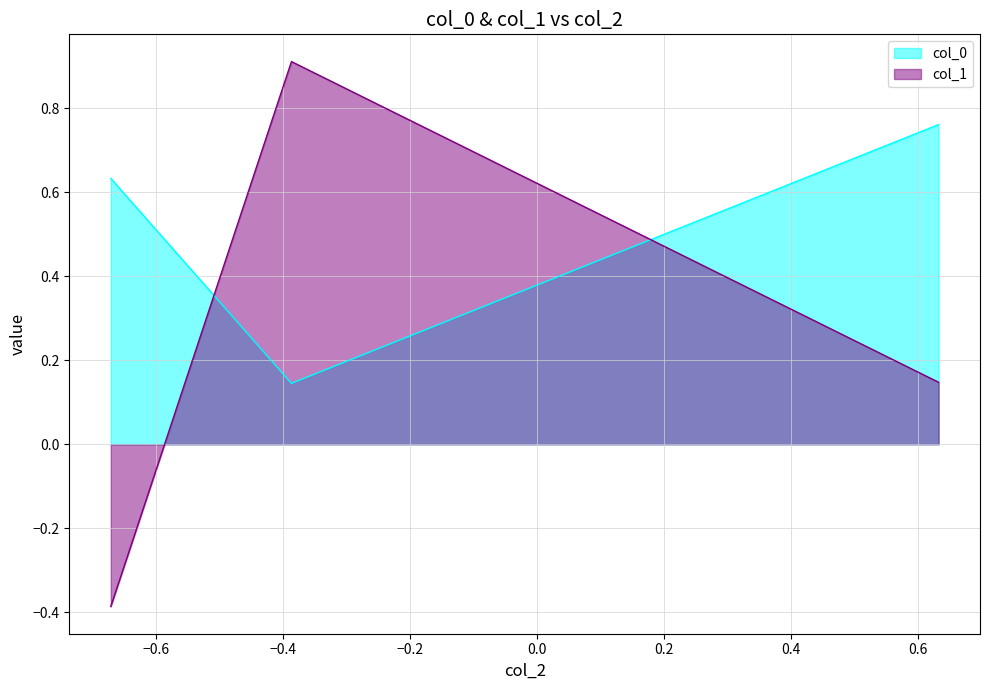

How many col_0 values are between 0 and 1?

3